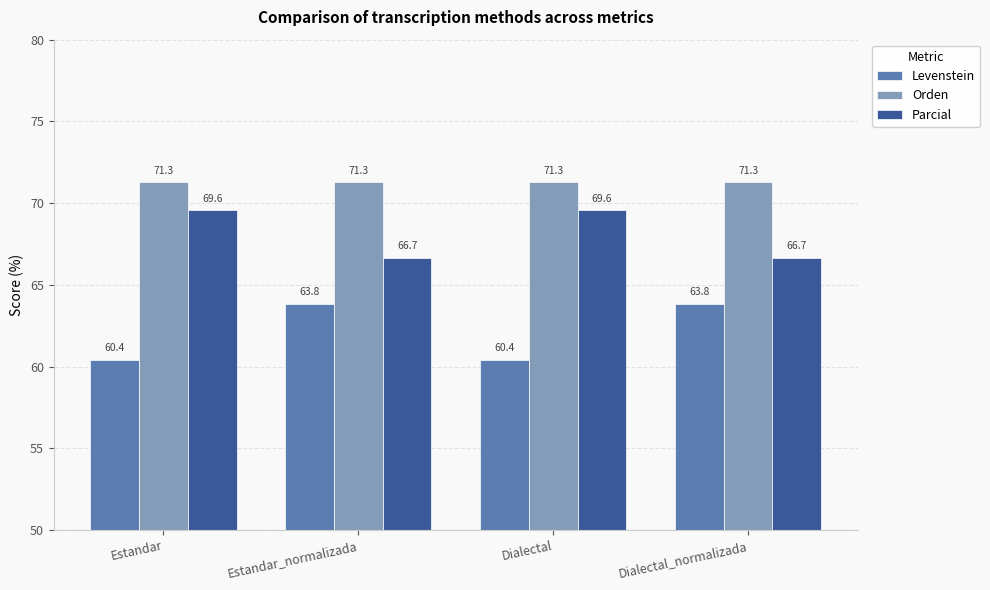

What is the sum of the Parcial values at Dialectal and Dialectal_normalizada?

136.2